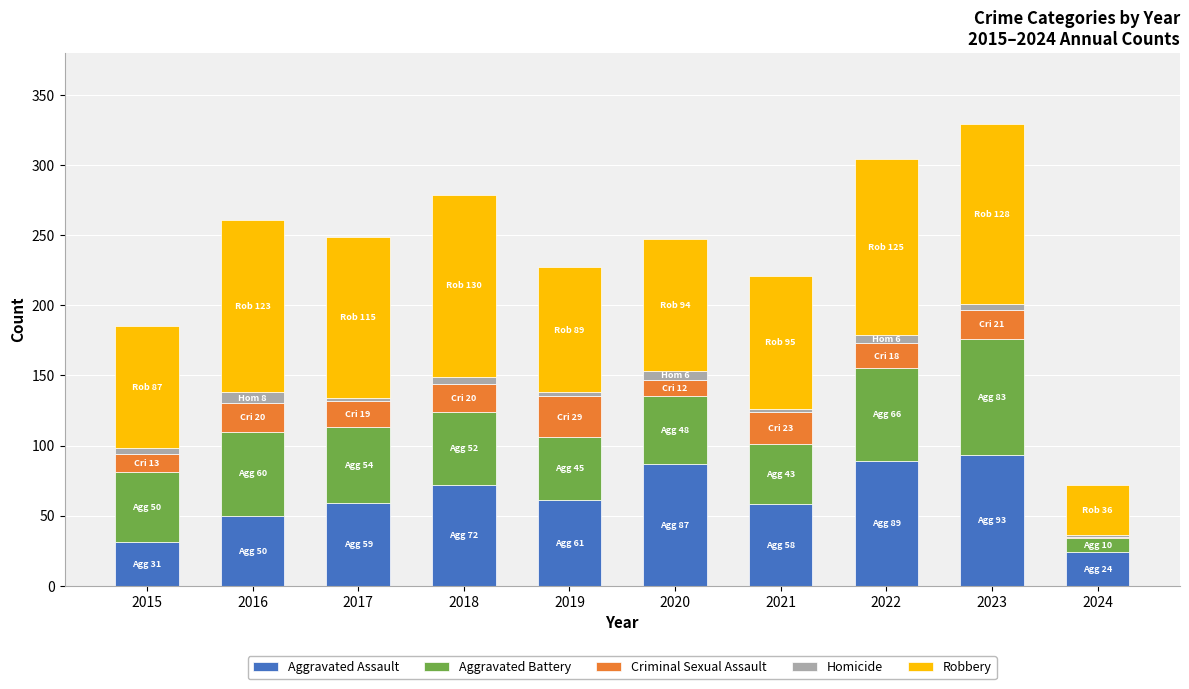

True or false: Aggravated Assault has a value of 13 at 2017.

False